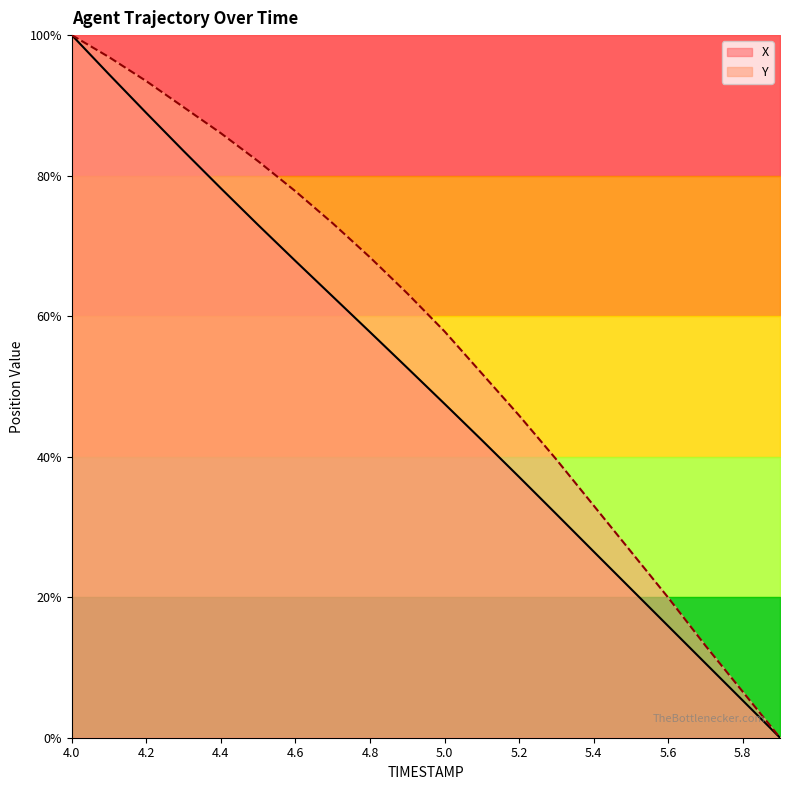

True or false: Y and X cross at least once.

False